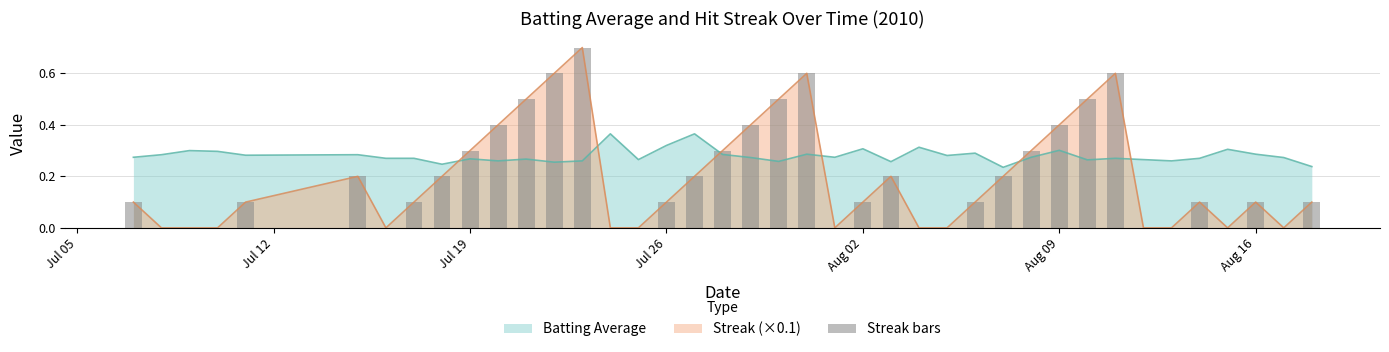

Where is Streak nearest to the value 0?

2010-07-08